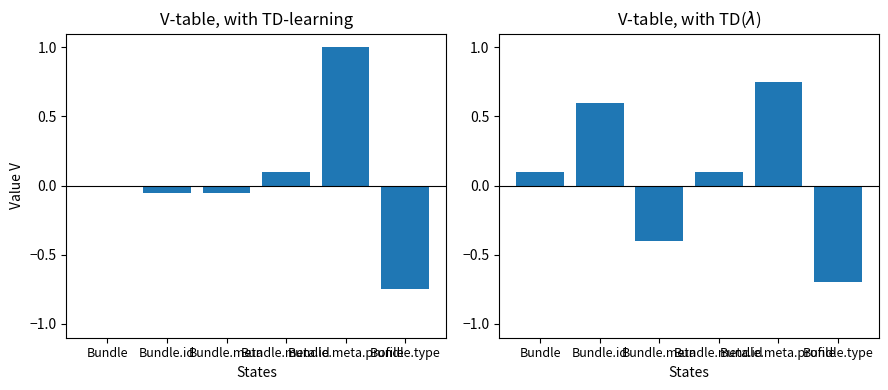

What is the spread (max minus min) of values at Bundle.id?

0.7